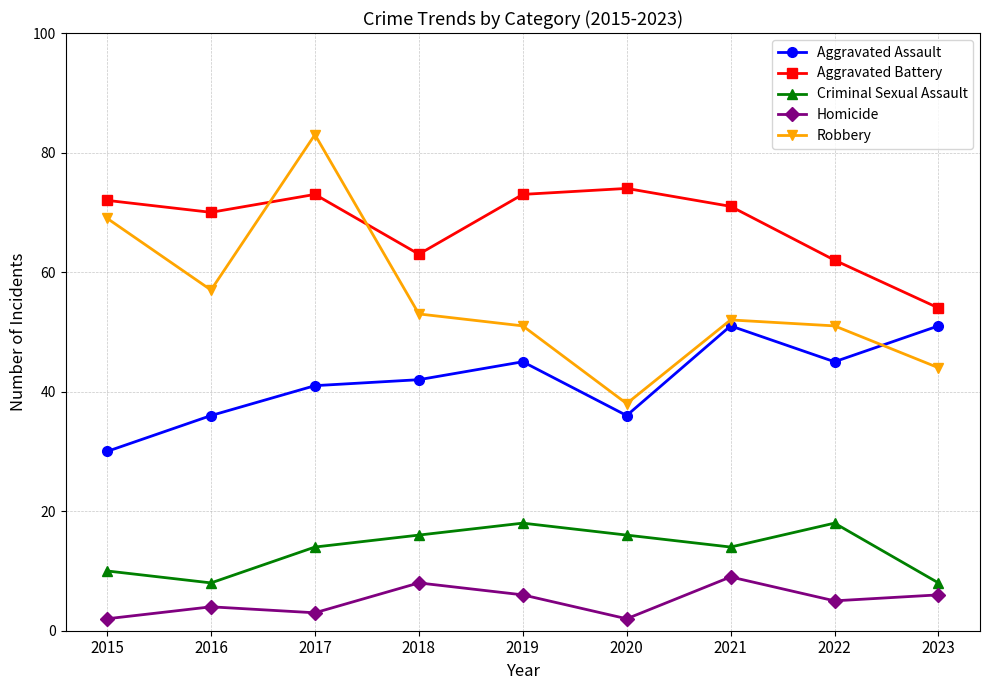

How many series are shown in this chart?

5